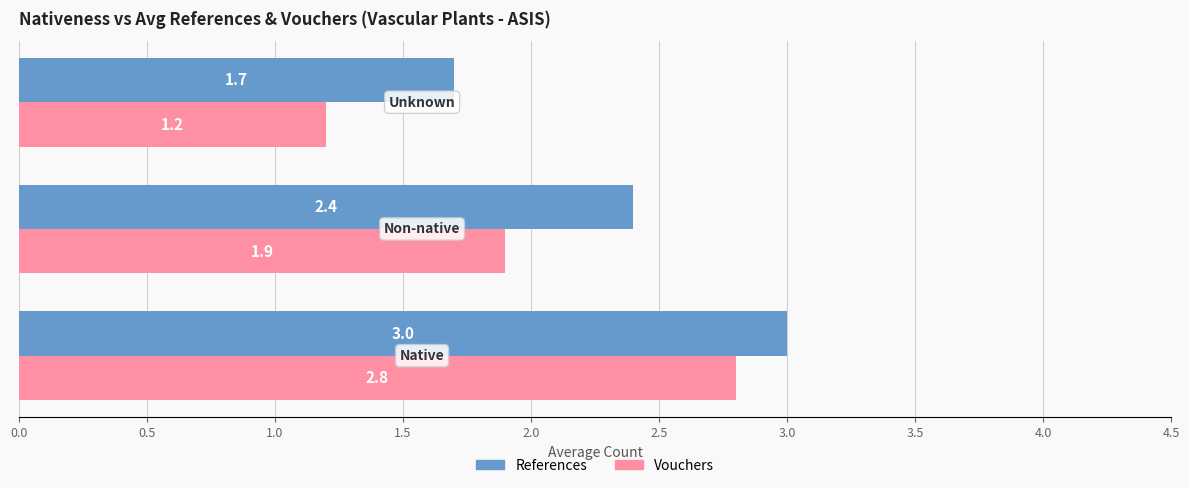

What is the difference between the second highest and minimum values in the Vouchers series?

0.7